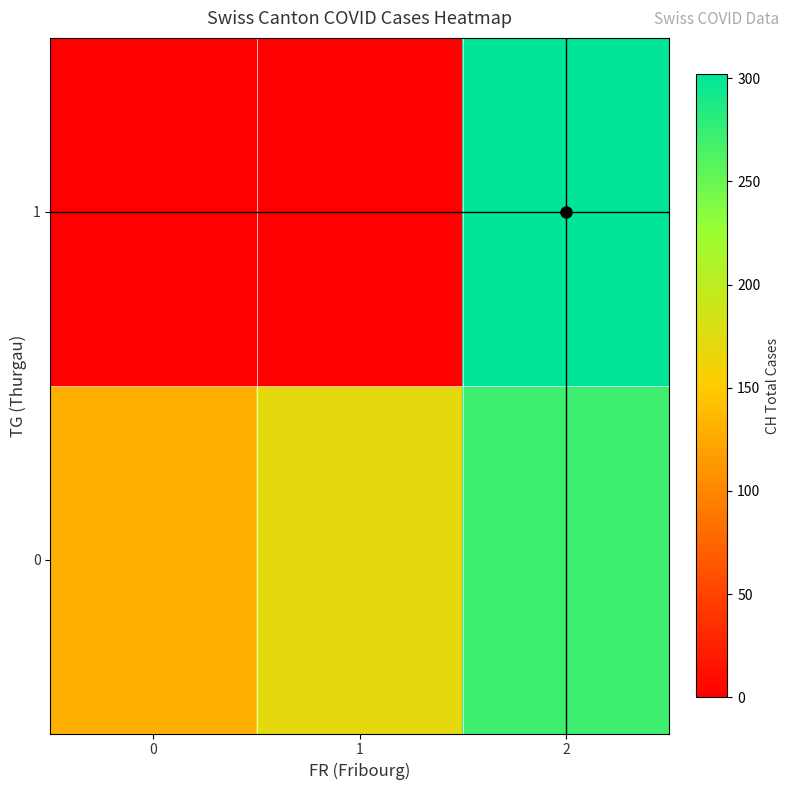

How many distinct data groups are displayed?

2